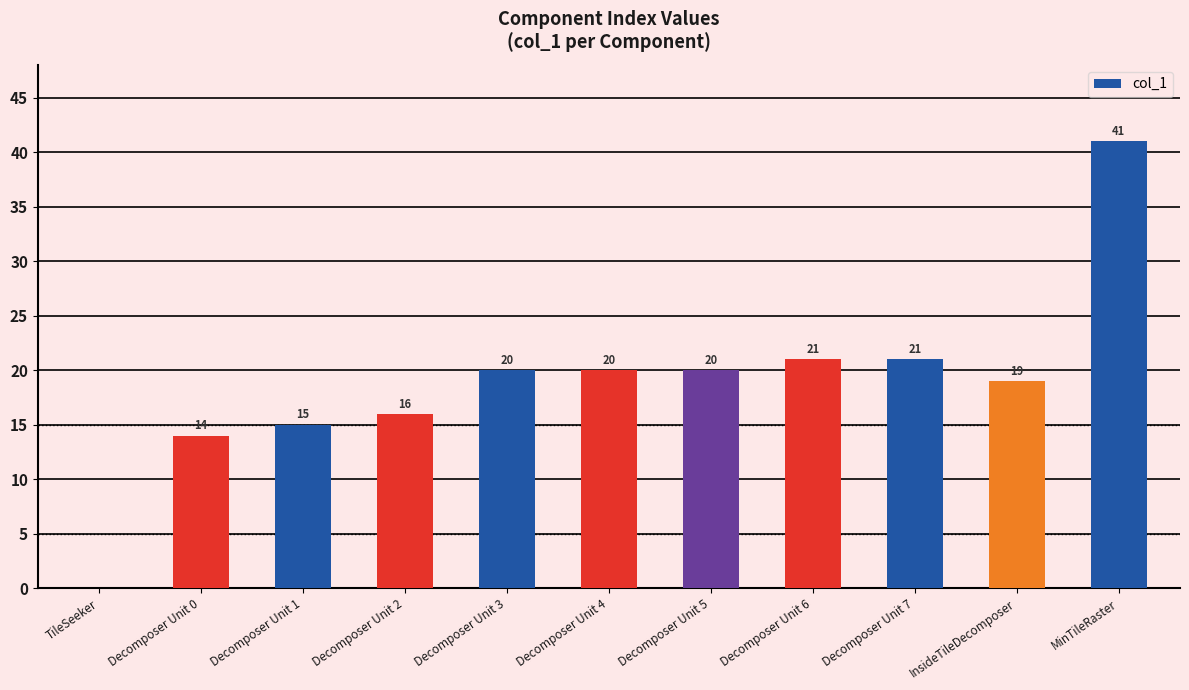

The chart shows a value of 0 at TileSeeker. True or false?

True